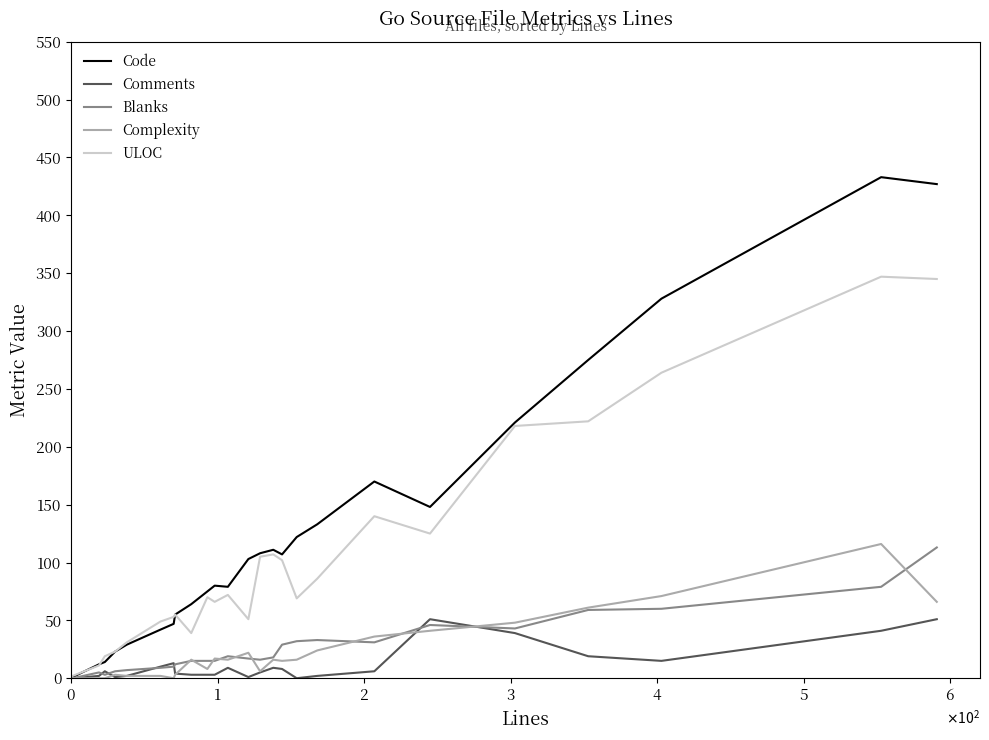

What is the highest value of the ULOC series?

347